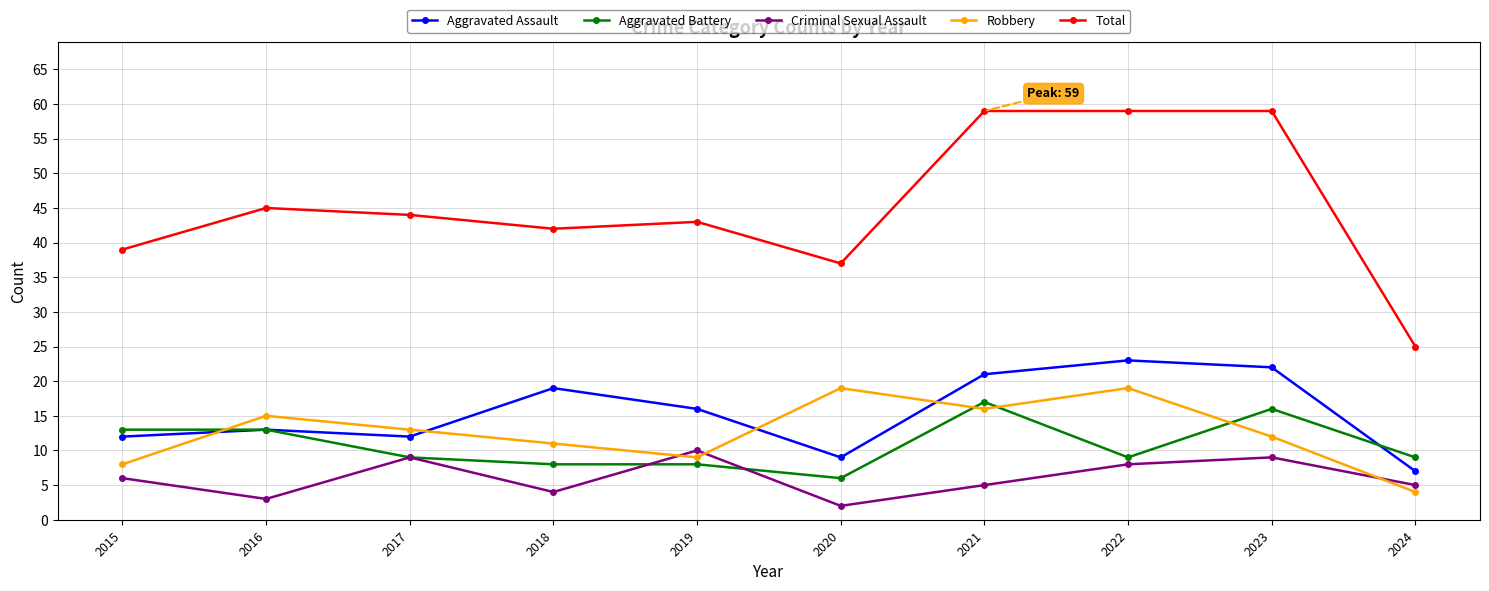

What are all the series names shown in the legend?

Aggravated Assault, Aggravated Battery, Criminal Sexual Assault, Robbery, Total